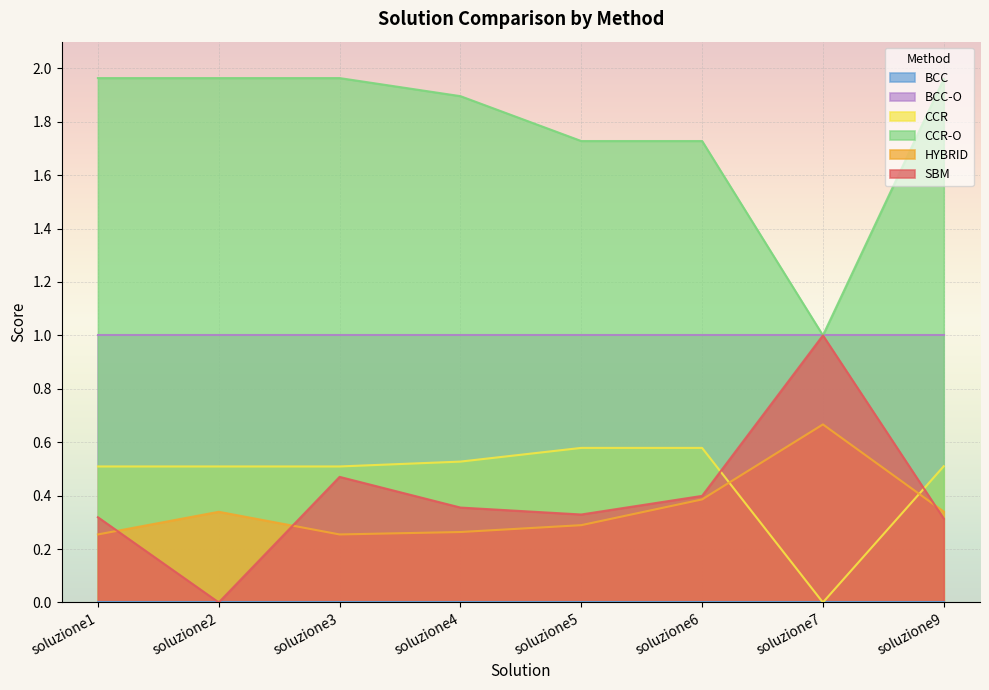

The HYBRID series shows 0.5 at soluzione9. True or false?

False